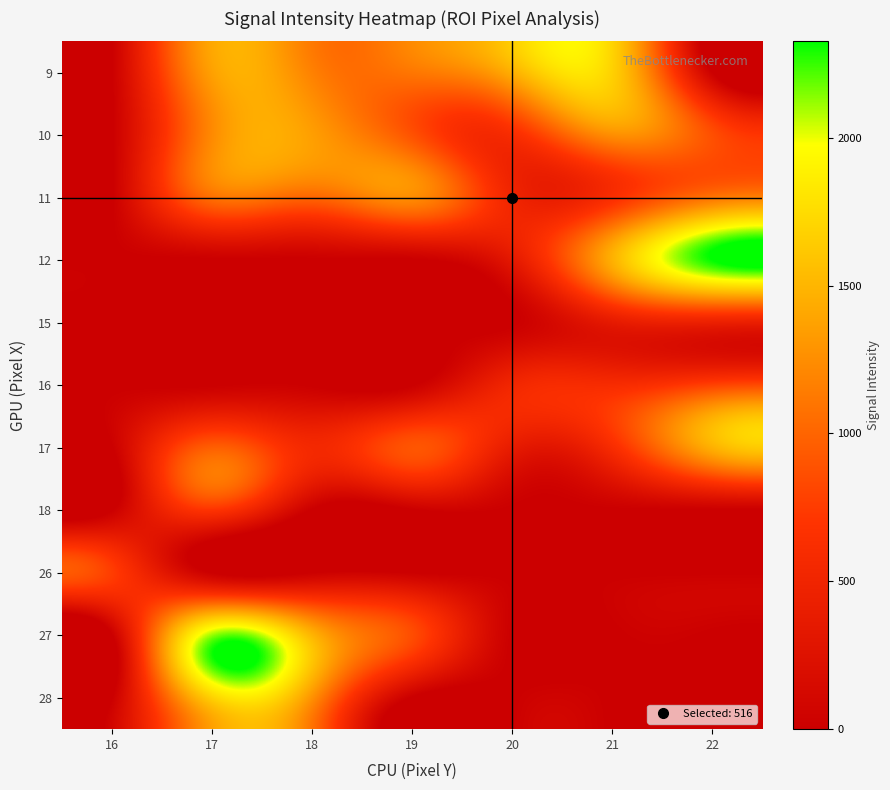

Reading left to right, extract all data points from this chart.

9: 16=0.0	17=1362.9	18=1174.7	19=1112.9	20=1463.1	21=1674.9	22=0.0
10: 16=0.0	17=1225.0	18=1351.7	19=884.0	20=620.4	21=1261.5	22=863.2
11: 16=0.0	17=1069.1	18=1009.7	19=1240.6	20=515.7	21=637.1	22=1094.5
12: 16=0.0	17=0.0	18=0.0	19=0.0	20=343.1	21=1467.7	22=2325.9
15: 16=0.0	17=0.0	18=0.0	19=0.0	20=0.0	21=363.4	22=446.6
16: 16=0.0	17=0.0	18=0.0	19=0.0	20=525.2	21=598.8	22=781.5
17: 16=0.0	17=957.7	18=559.4	19=903.1	20=386.9	21=612.2	22=1469.4
18: 16=0.0	17=692.2	18=0.0	19=0.0	20=0.0	21=0.0	22=0.0
26: 16=756.0	17=0.0	18=0.0	19=0.0	20=0.0	21=0.0	22=0.0
27: 16=0.0	17=2112.5	18=1491.6	19=852.8	20=0.0	21=0.0	22=0.0
28: 16=0.0	17=1678.3	18=1276.2	19=0.0	20=0.0	21=0.0	22=0.0